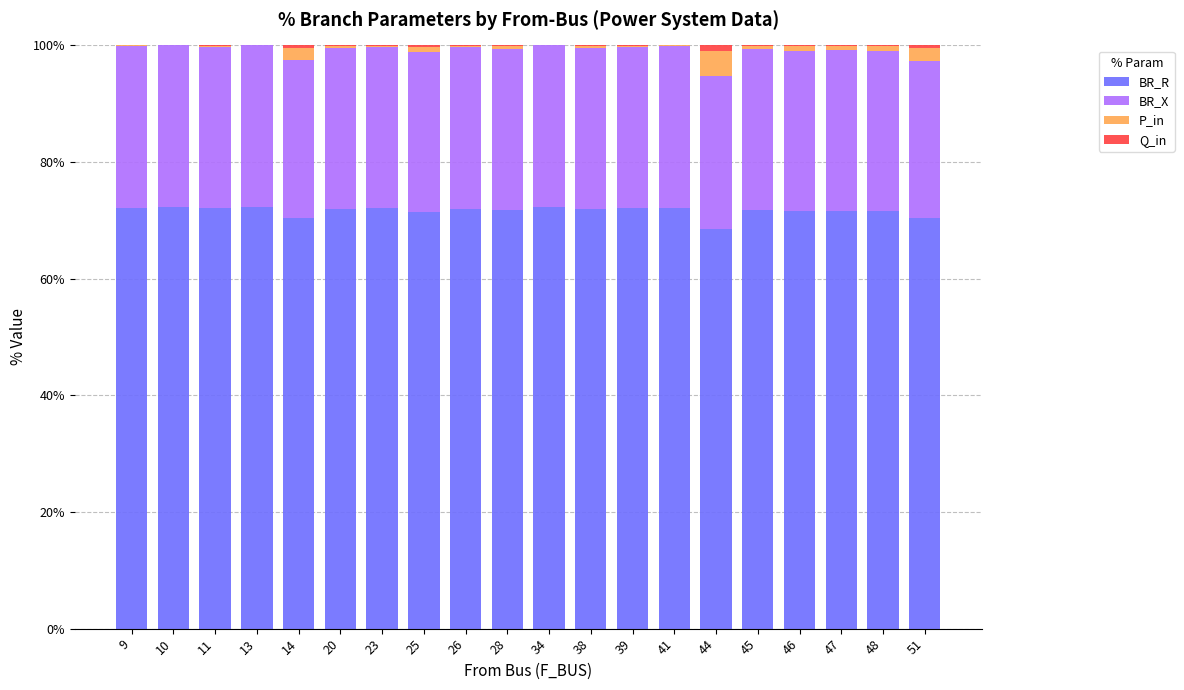

What are all the series names shown in the legend?

BR_R, BR_X, P_in, Q_in